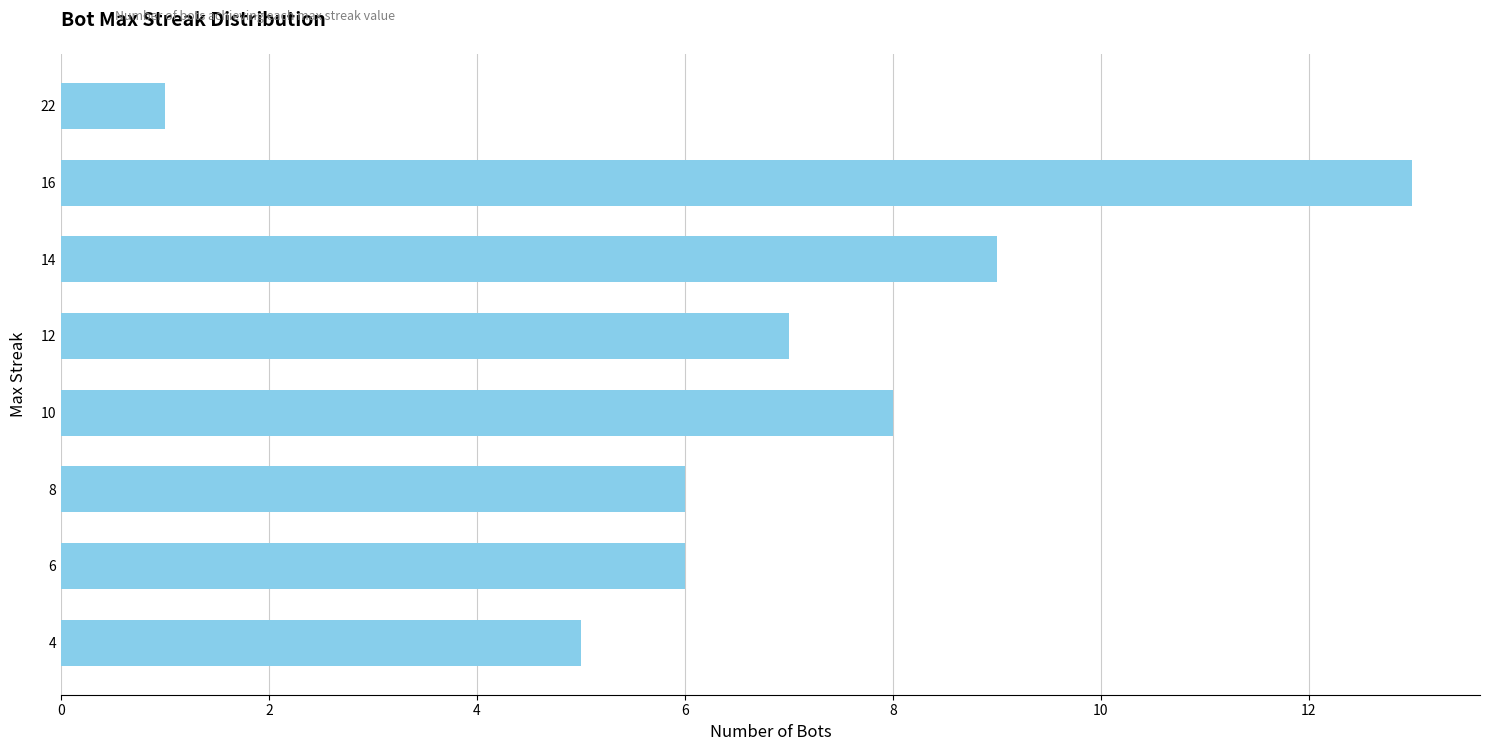

What is the sum of all values?

55